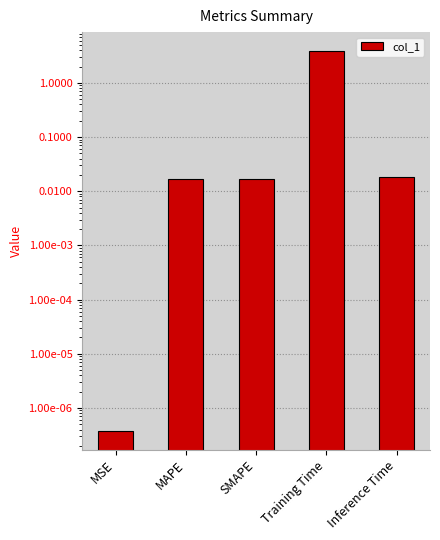

What is the average value?

0.8